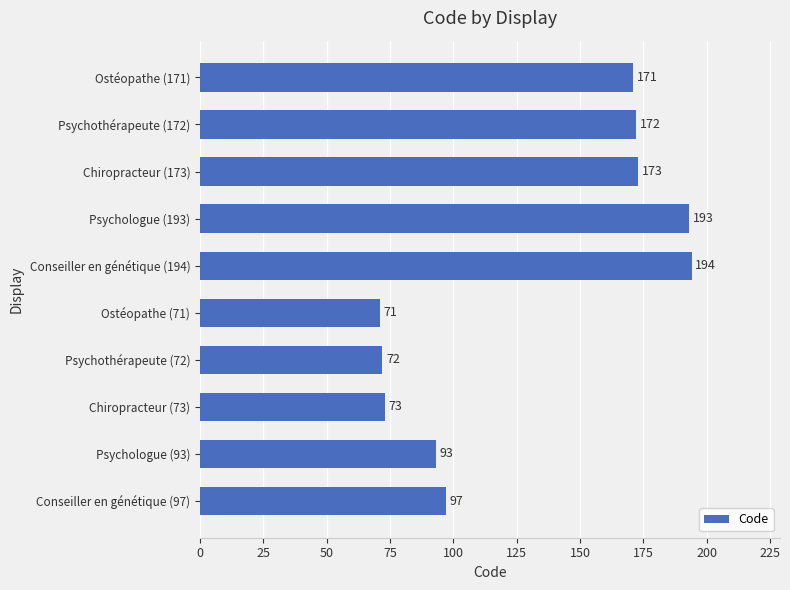

What is the label of the 9th bar from the bottom?

Psychothérapeute (172)